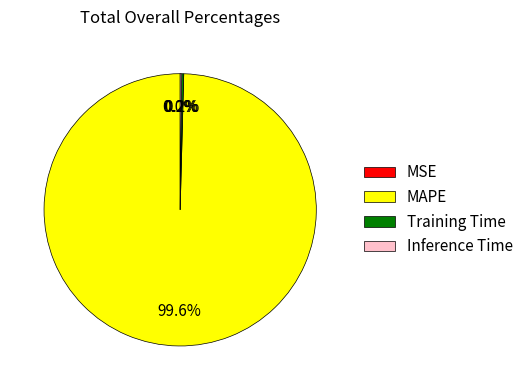

Which category has the biggest portion of the pie?

MAPE